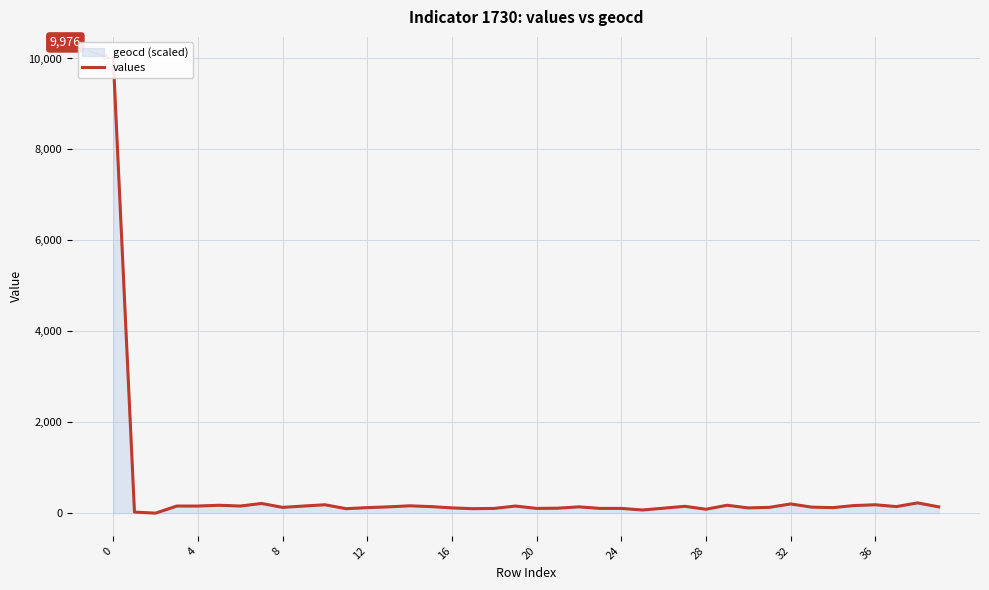

Approximately how many times larger is the value at 12 compared to 10?

0.7